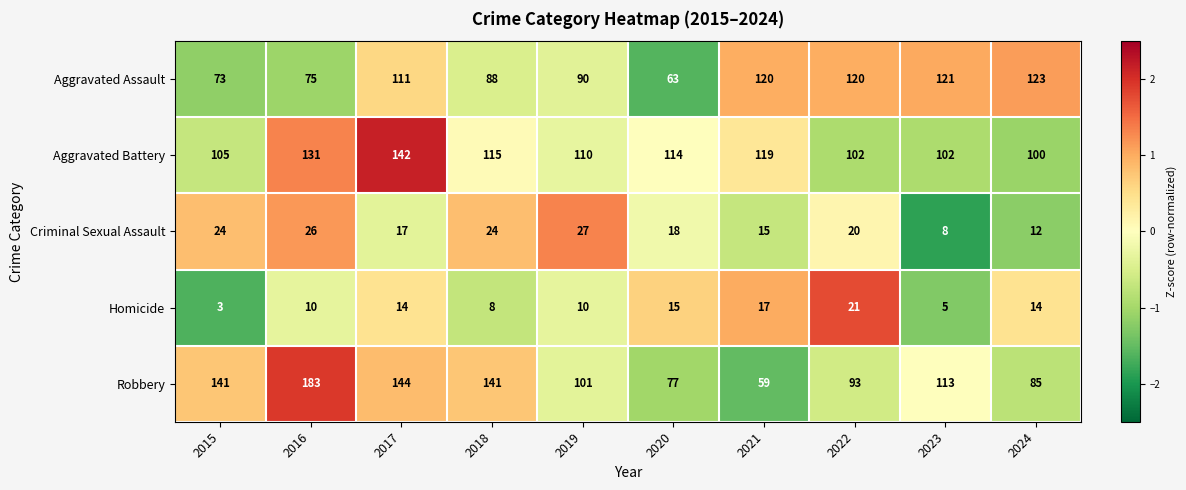

Count the number of data series in this chart.

5